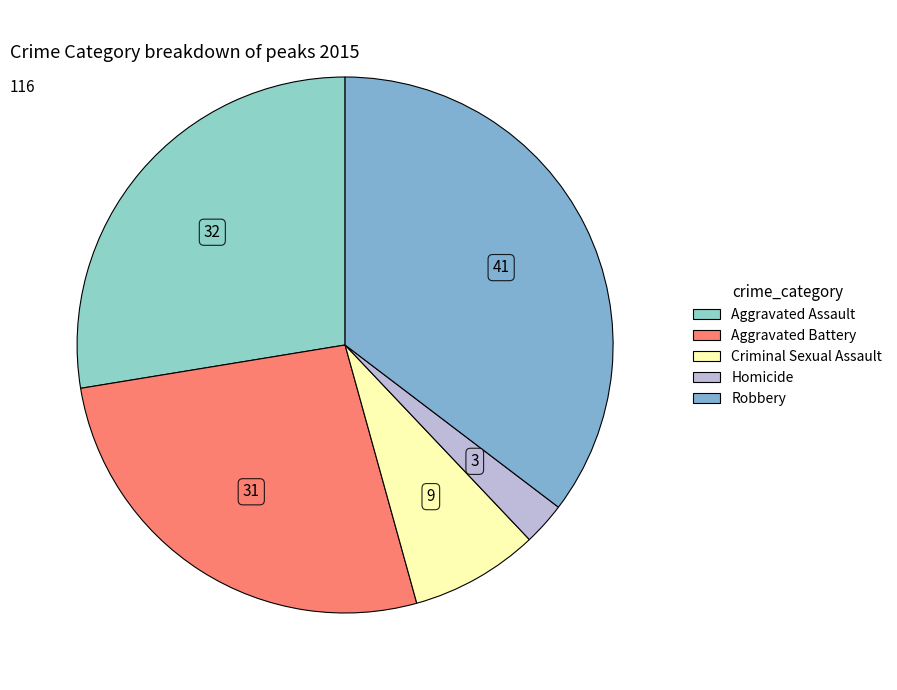

Rank the categories by value from highest to lowest.

Robbery, Aggravated Assault, Aggravated Battery, Criminal Sexual Assault, Homicide